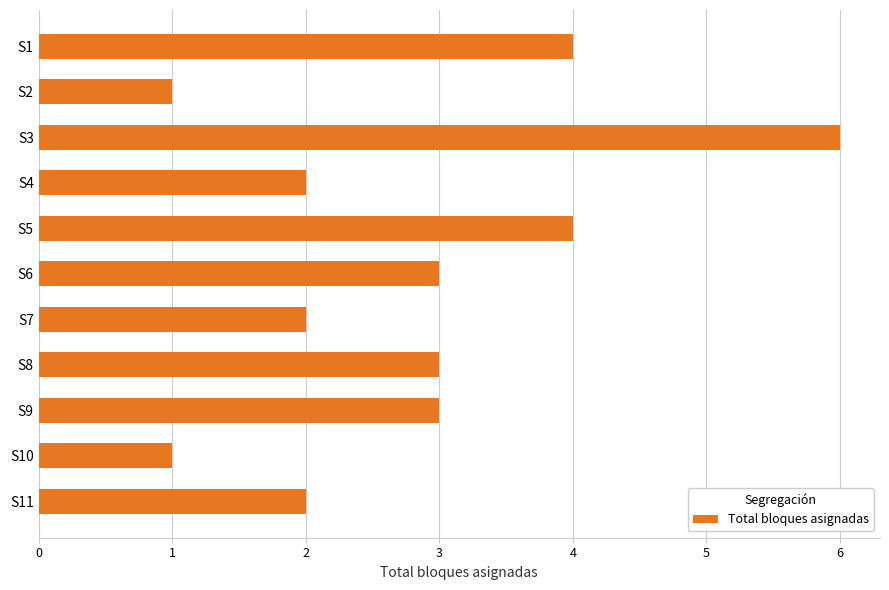

What is the difference between the maximum and second lowest values?

5